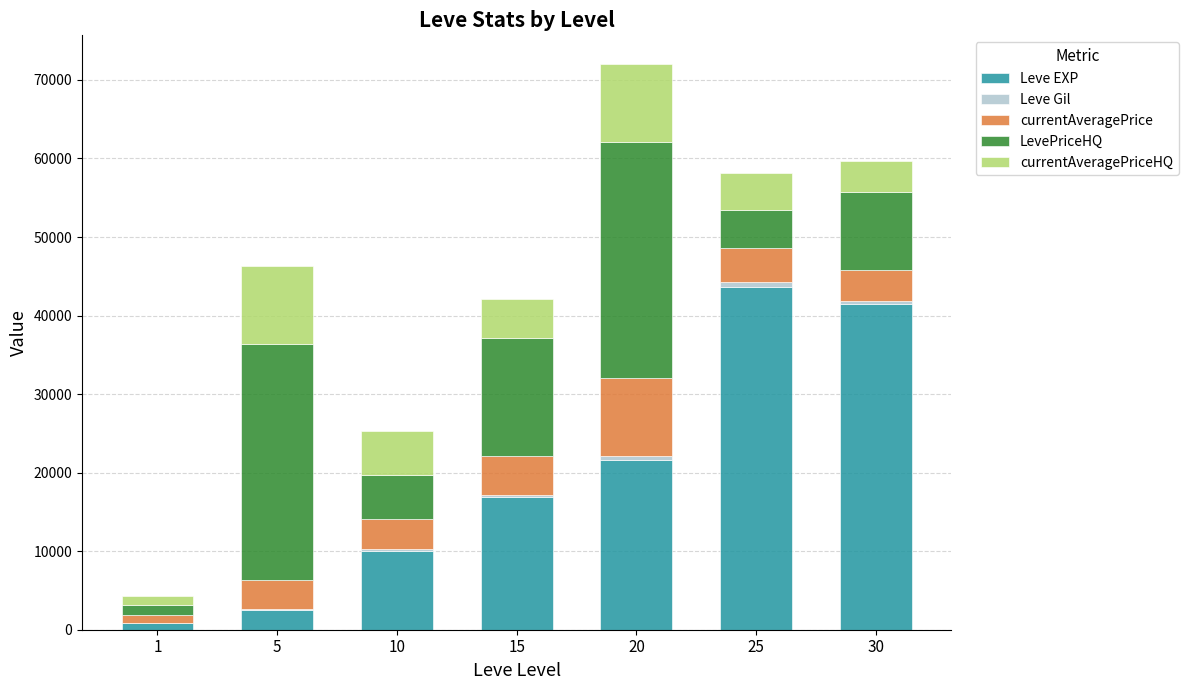

The value of Leve EXP at 15 is 10331.5. True or false?

False